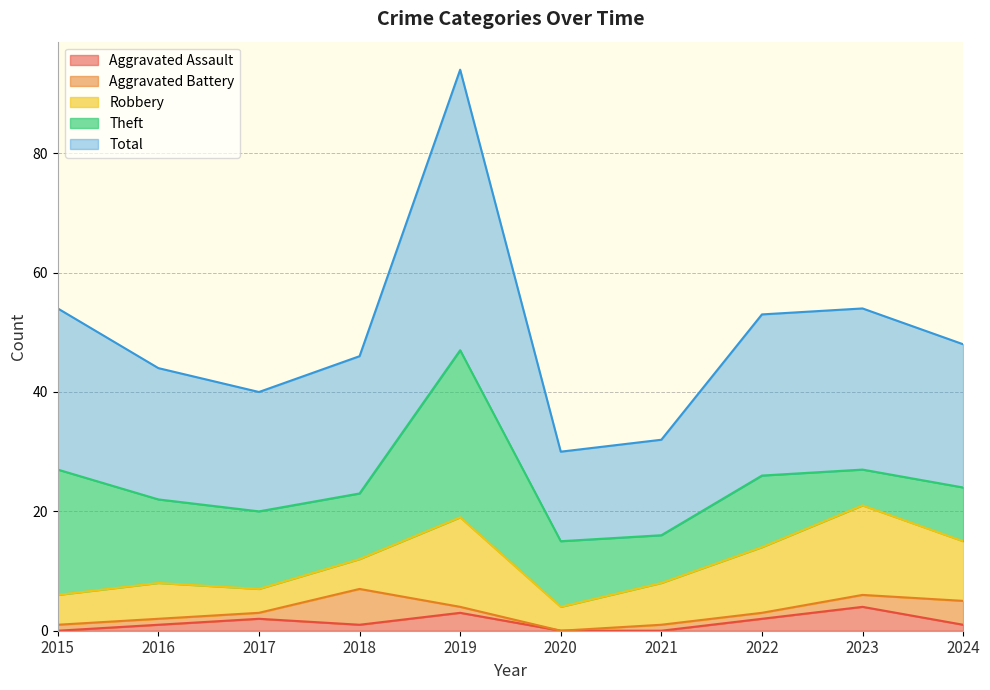

Where is the first local minimum for Aggravated Assault?

2018